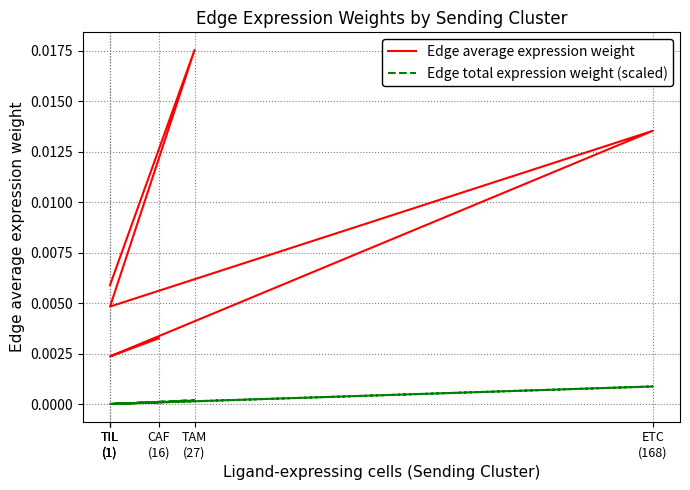

The Edge average expression weight series shows 0.0 at TIL
(1). True or false?

False